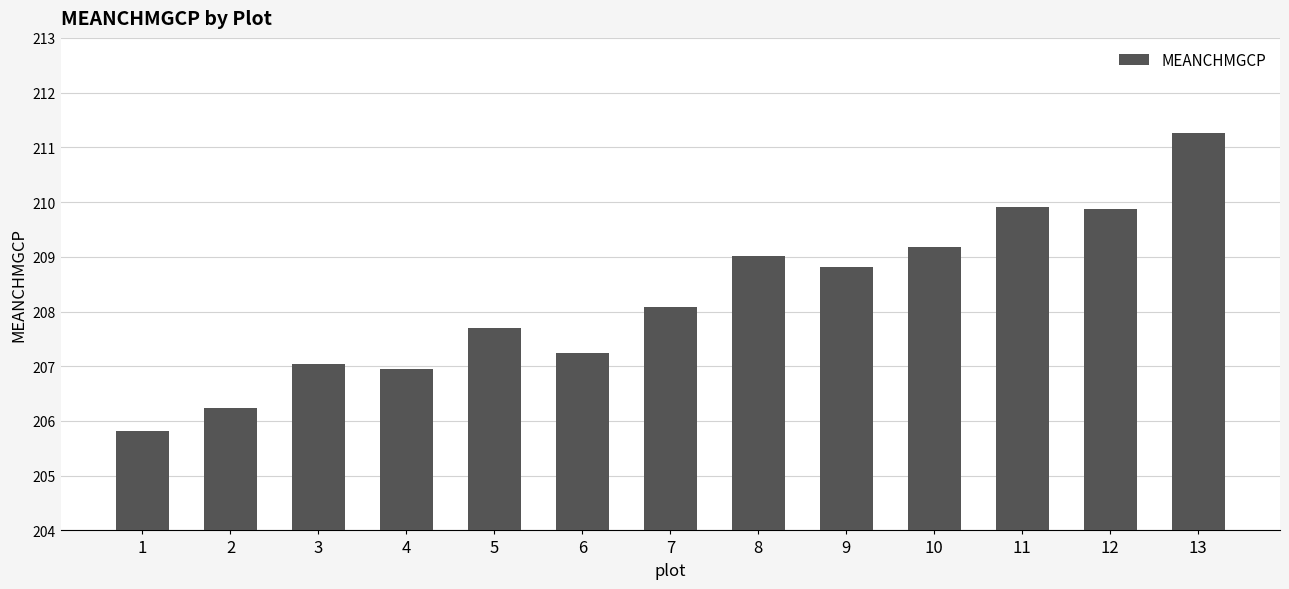

What is the greatest value displayed?

211.3